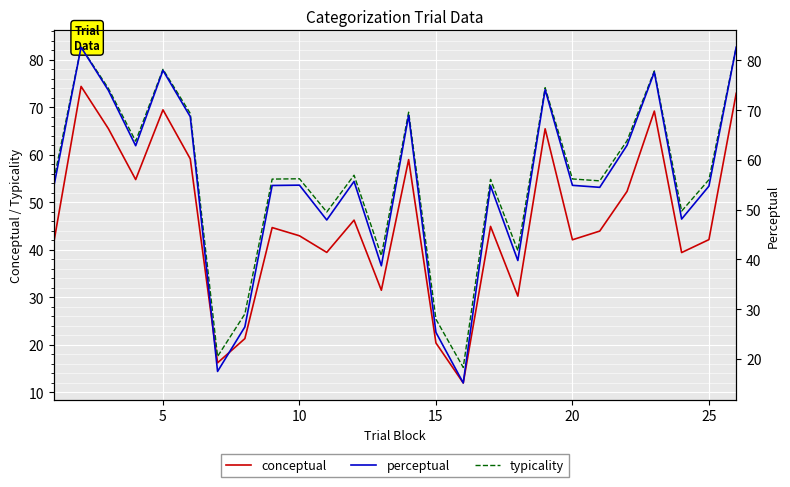

What are all the series names shown in the legend?

conceptual, typicality, perceptual